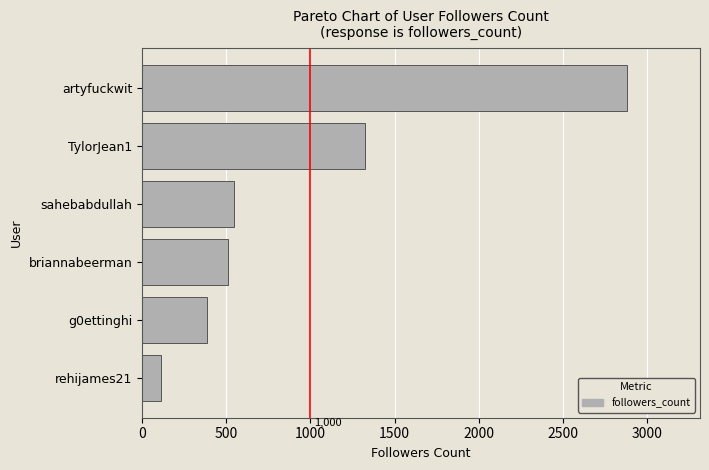

How many categories are shown in the chart?

6